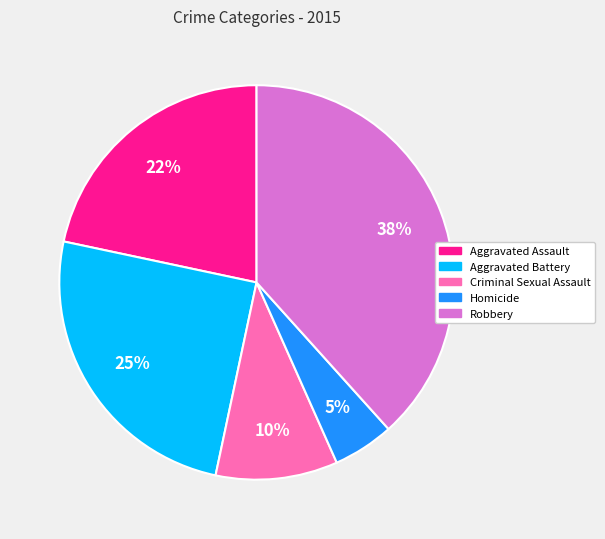

Which slice is the smallest?

Homicide